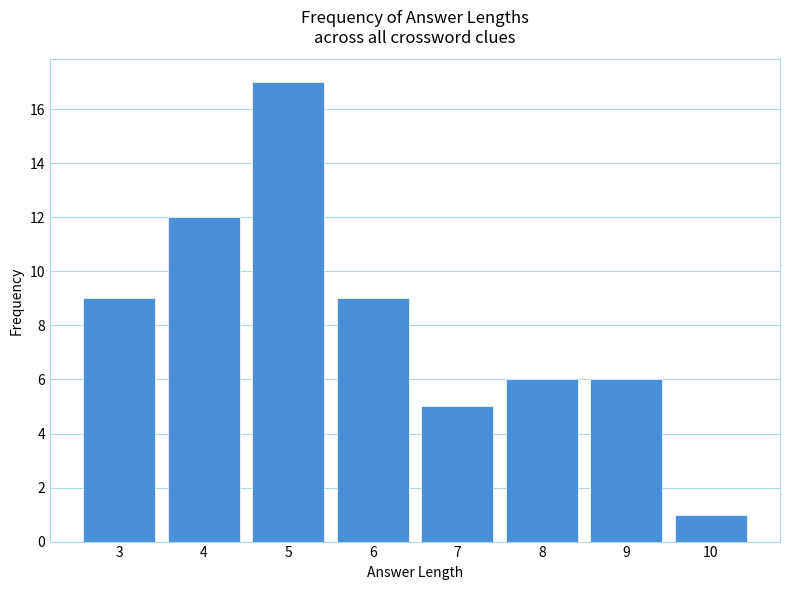

How tall is the bar that spans 9.5 to 10.5 on the x-axis? The values are not printed on the chart, so give them approximately, as read against the axis.

1